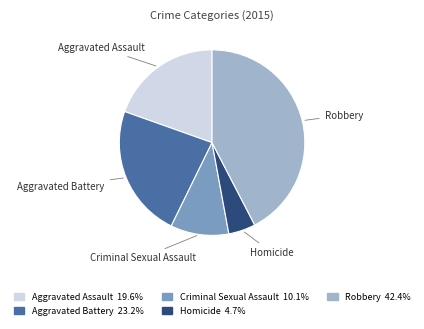

How many slices are in this pie chart?

5